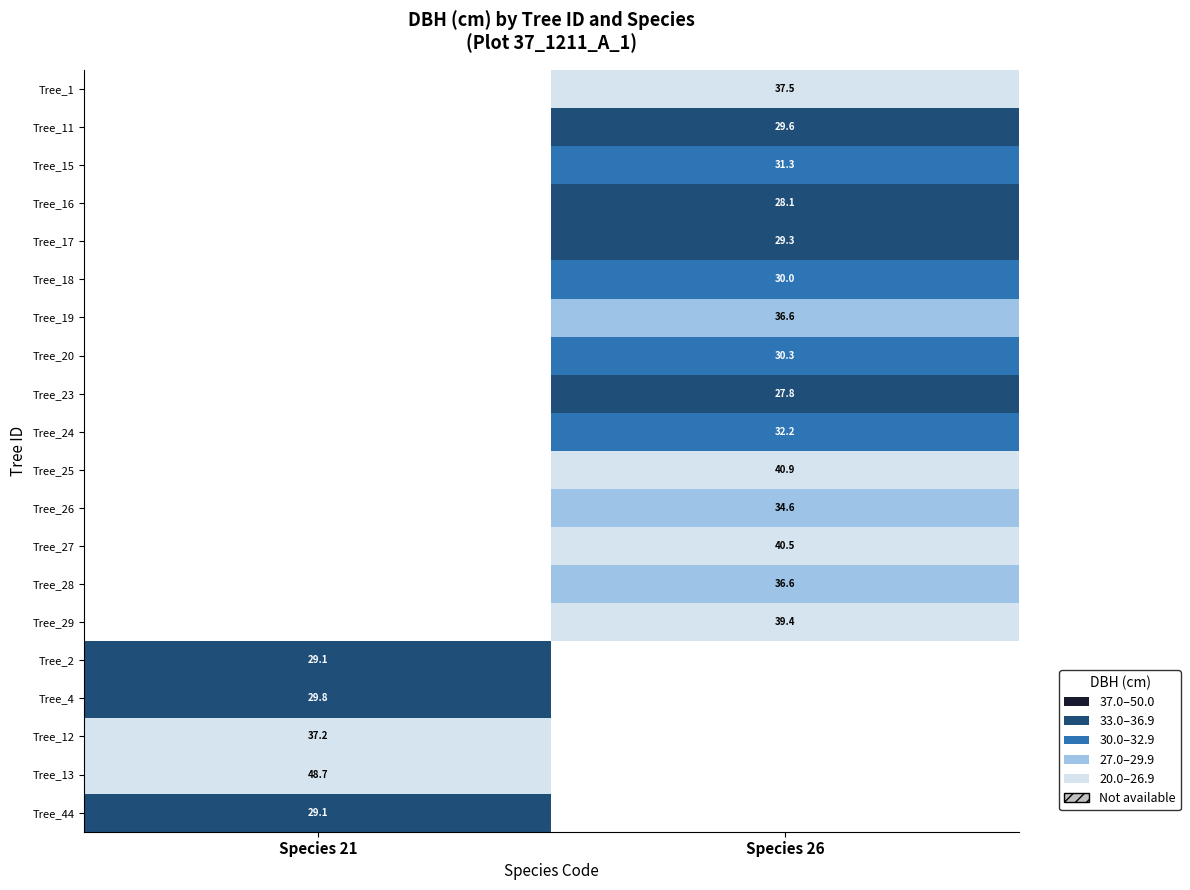

At which label does Tree_1 first exceed 37?

Species 26